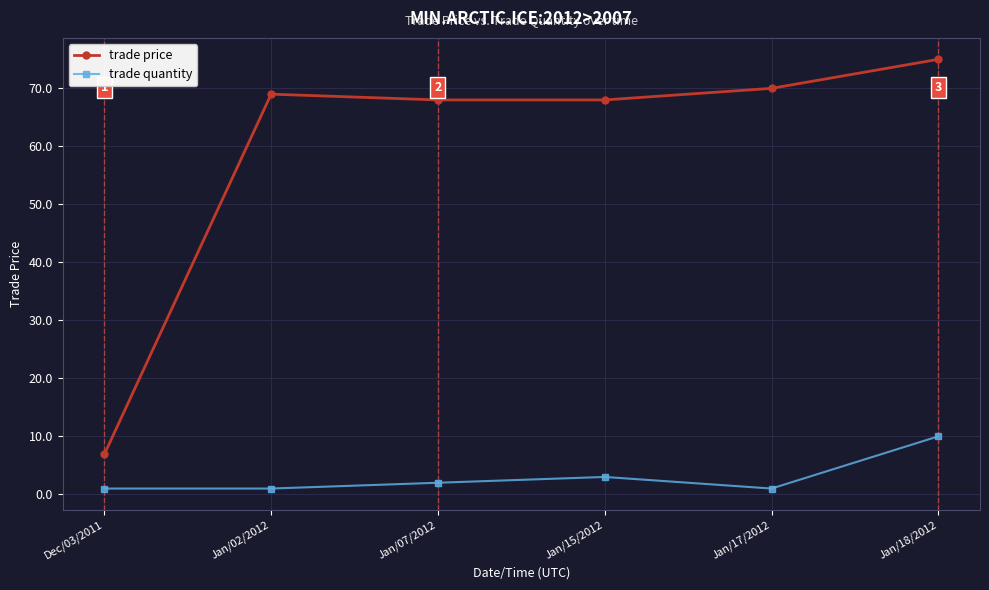

What is the value of the trade quantity point at the 6th from the left?

10.0